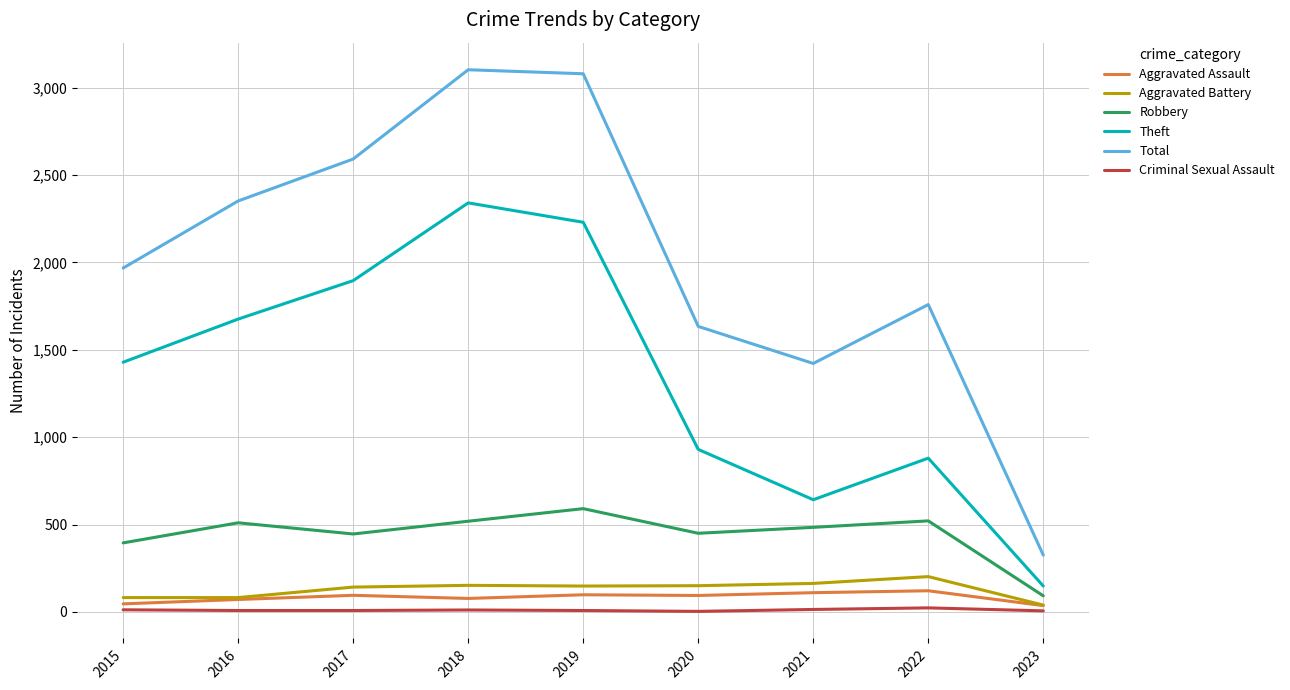

The value of Total at 2016 is 2352. True or false?

True